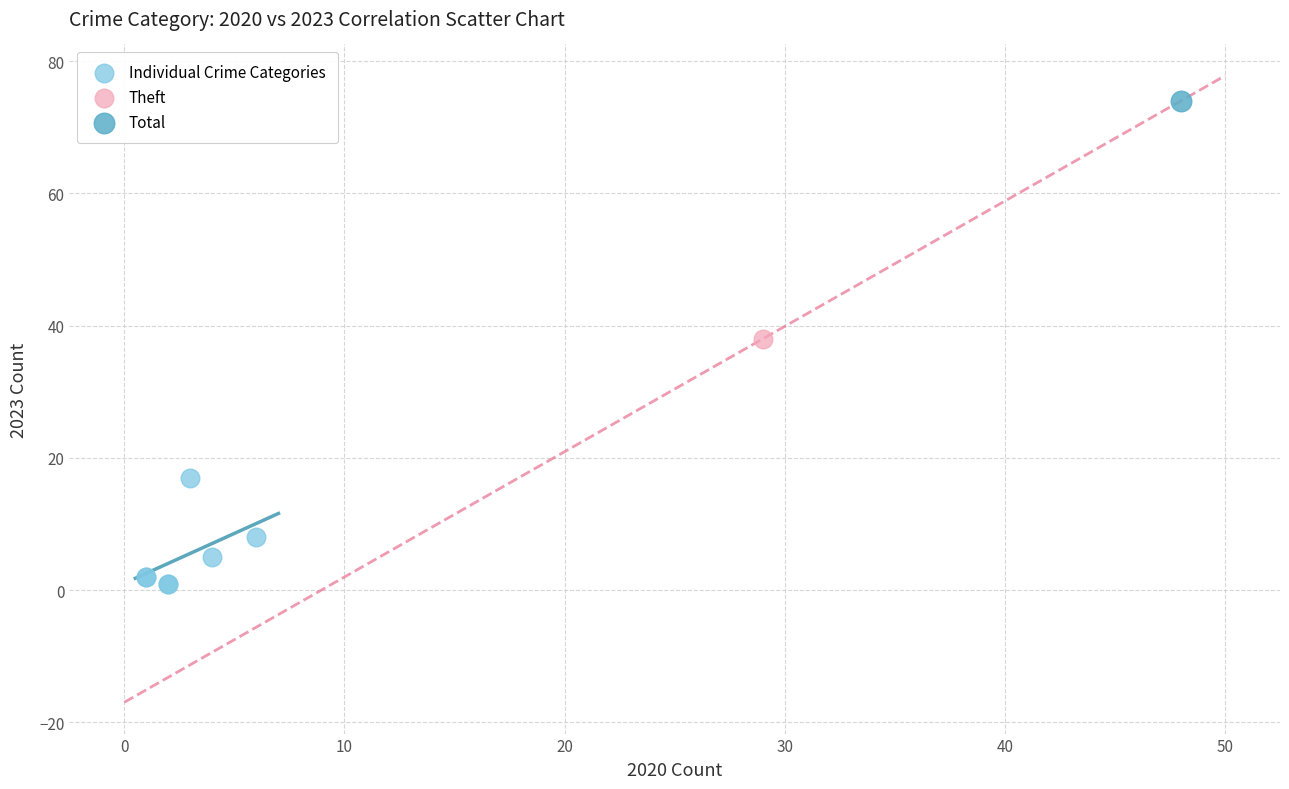

What are all the series names shown in the legend?

Individual Crime Categories, Theft, Total